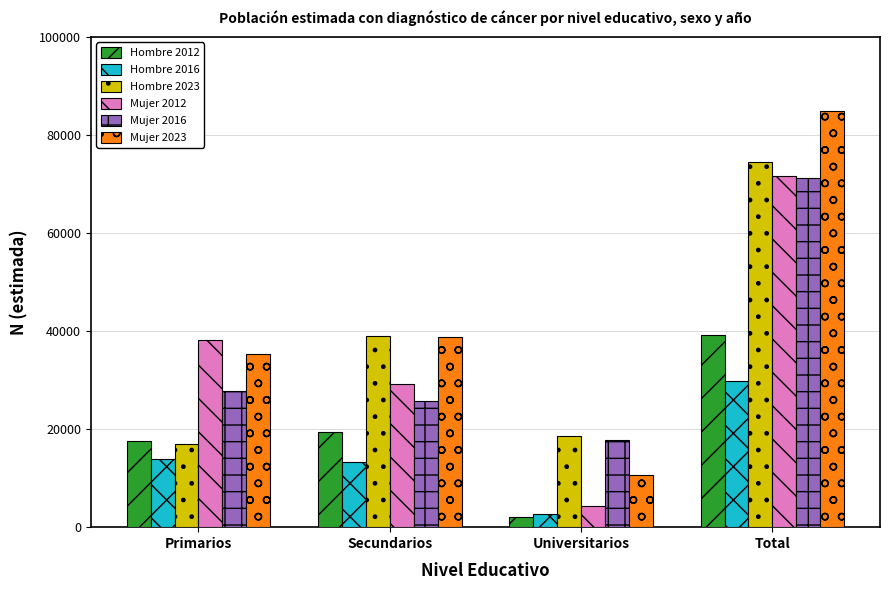

What is the difference between the second highest and minimum values in the Hombre 2012 series?

17346